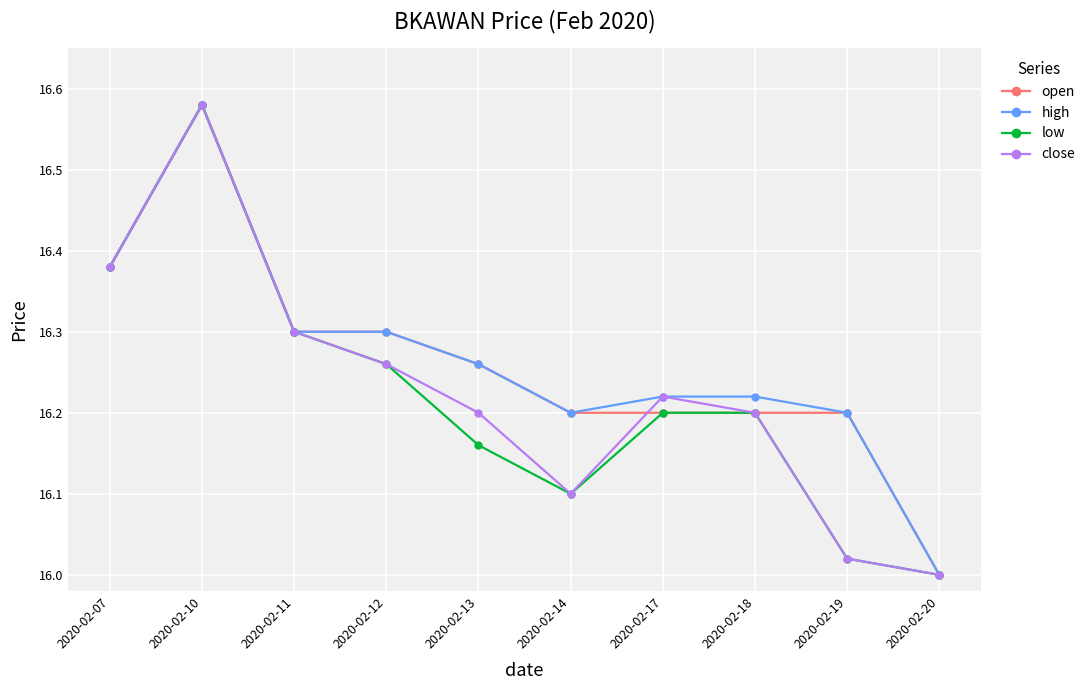

How many lines are shown in the chart?

4